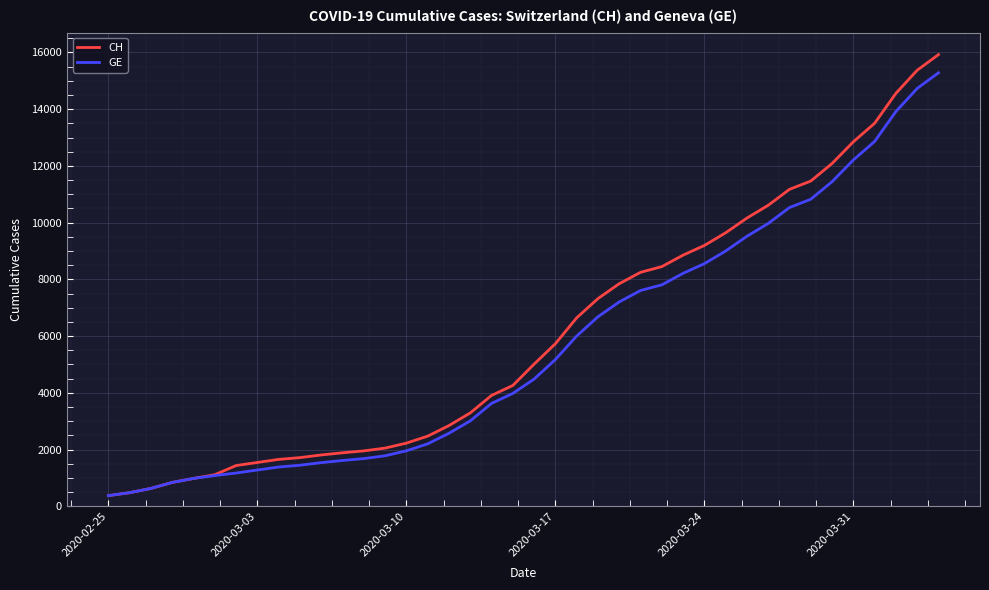

What is the minimum value for CH?

375